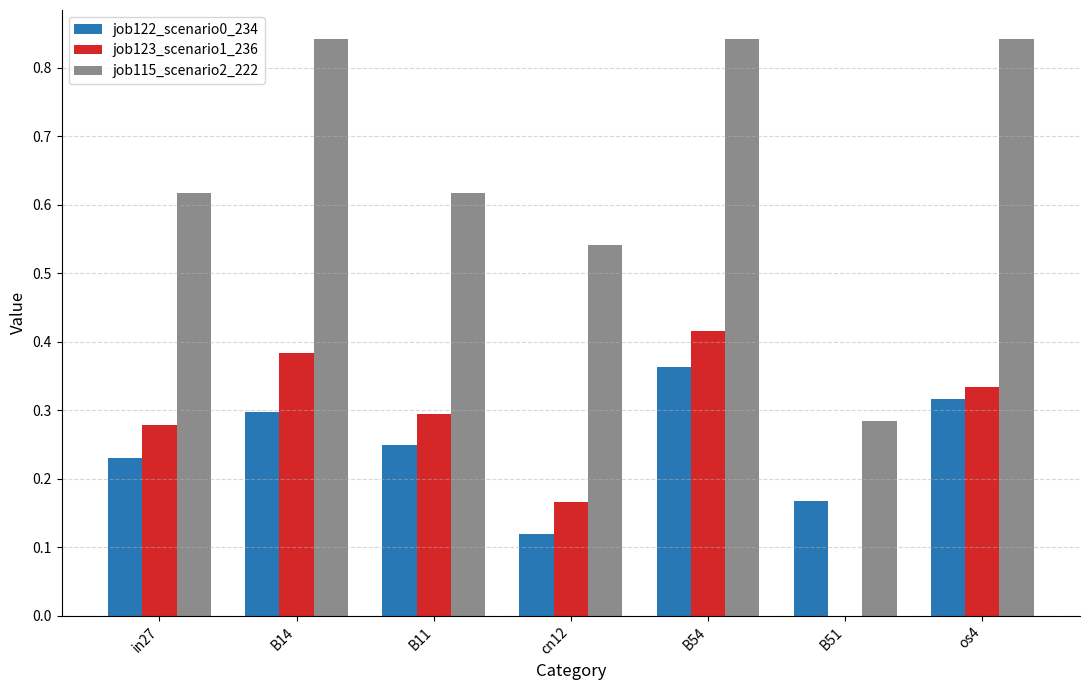

Is the value of job115_scenario2_222 at cn12 greater than the value of job123_scenario1_236 at B51?

Yes